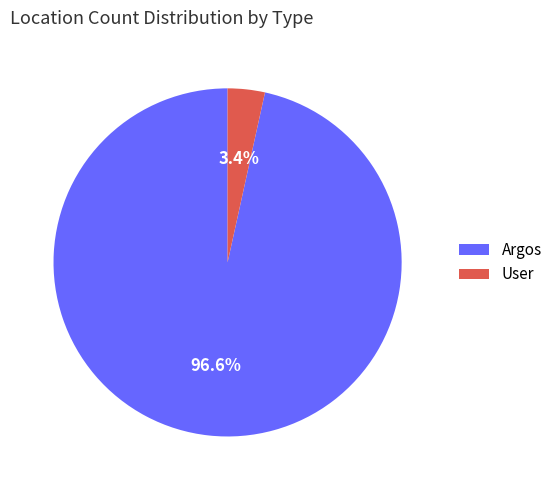

How many segments does this pie chart have?

2